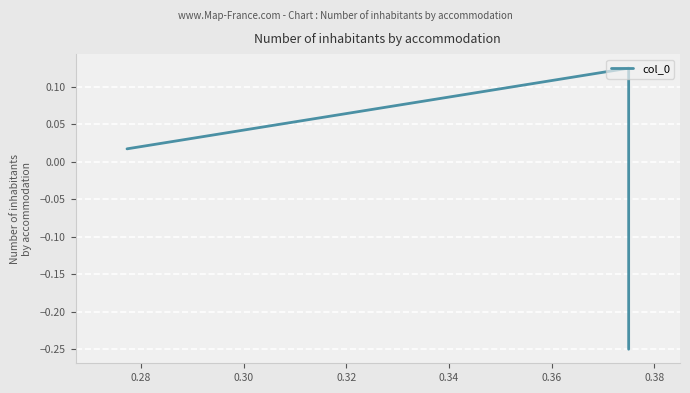

How many values are above zero?

2